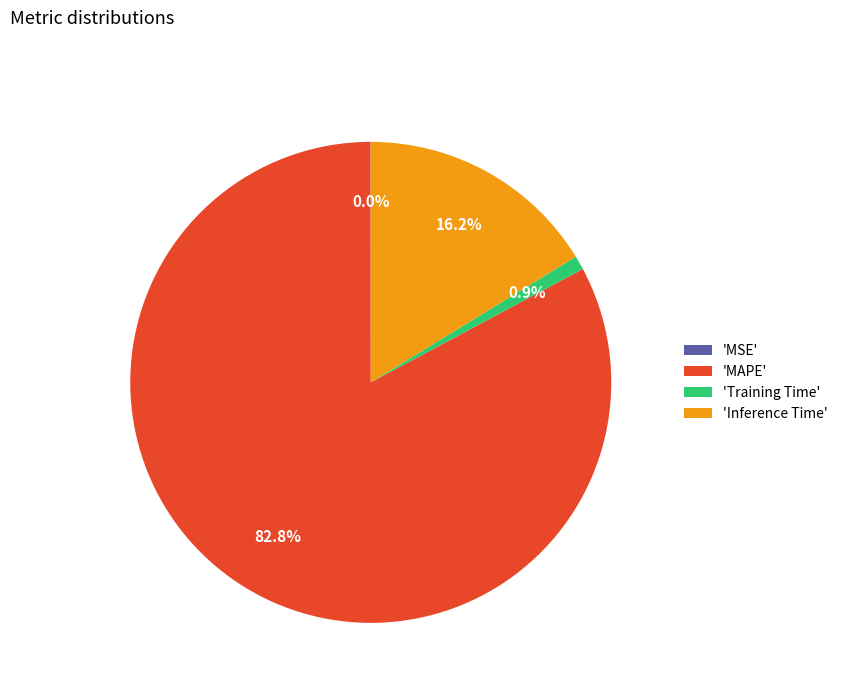

How much of the chart is everything except 'Inference Time'?

83.8%